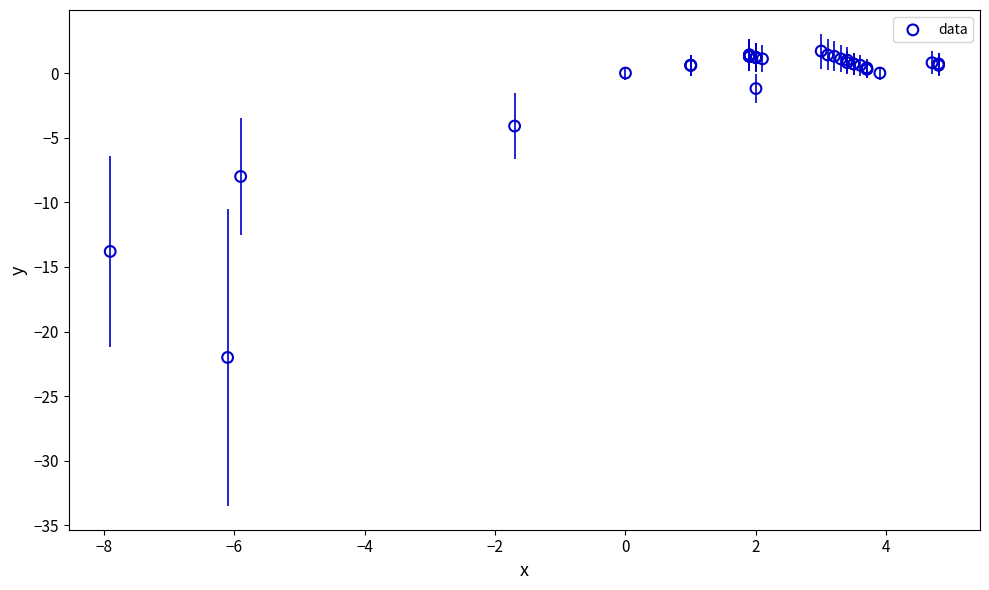

What Y value in the scatter plot is closest to -10?

-8.0